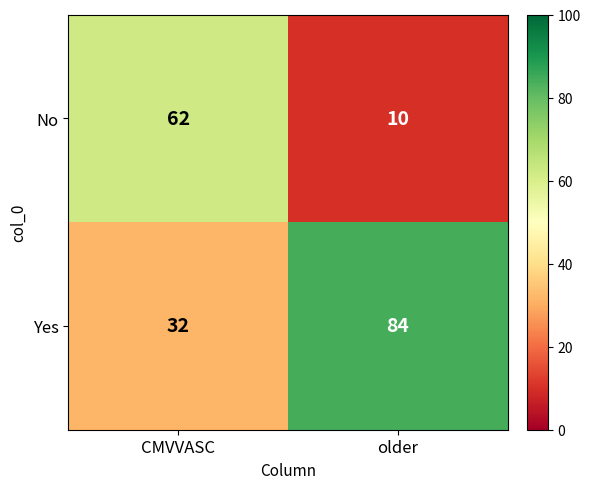

Reading right to left, extract all data points from this chart.

No: 10	62
Yes: 84	32